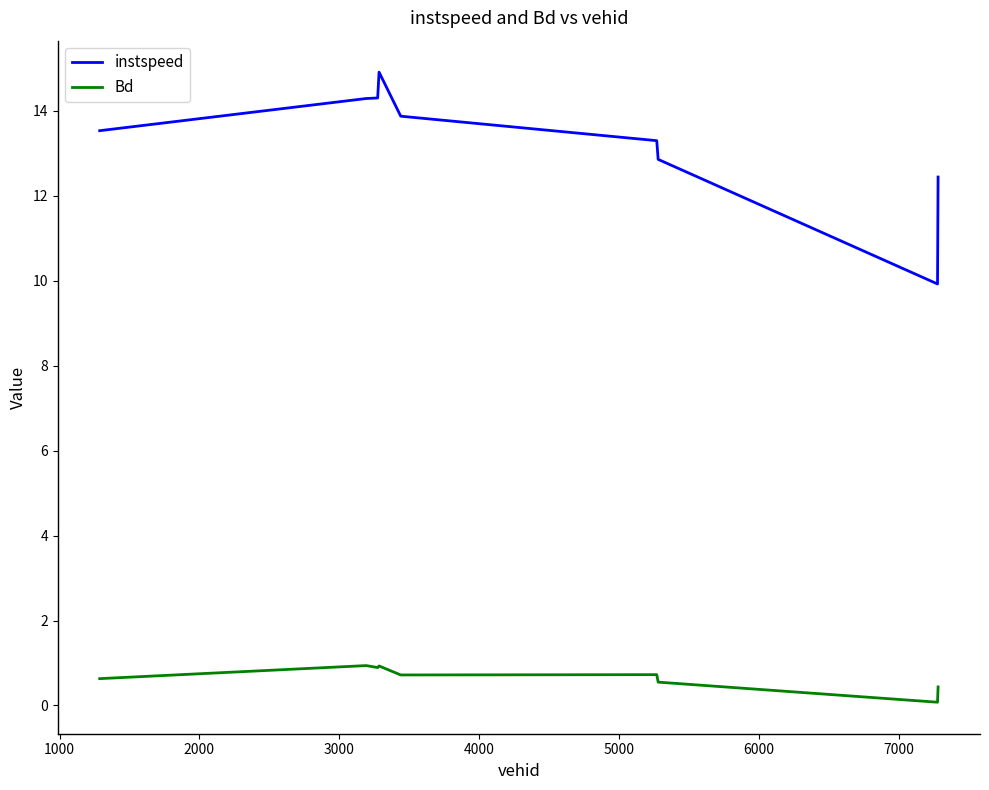

What are all the series names shown in the legend?

instspeed, Bd